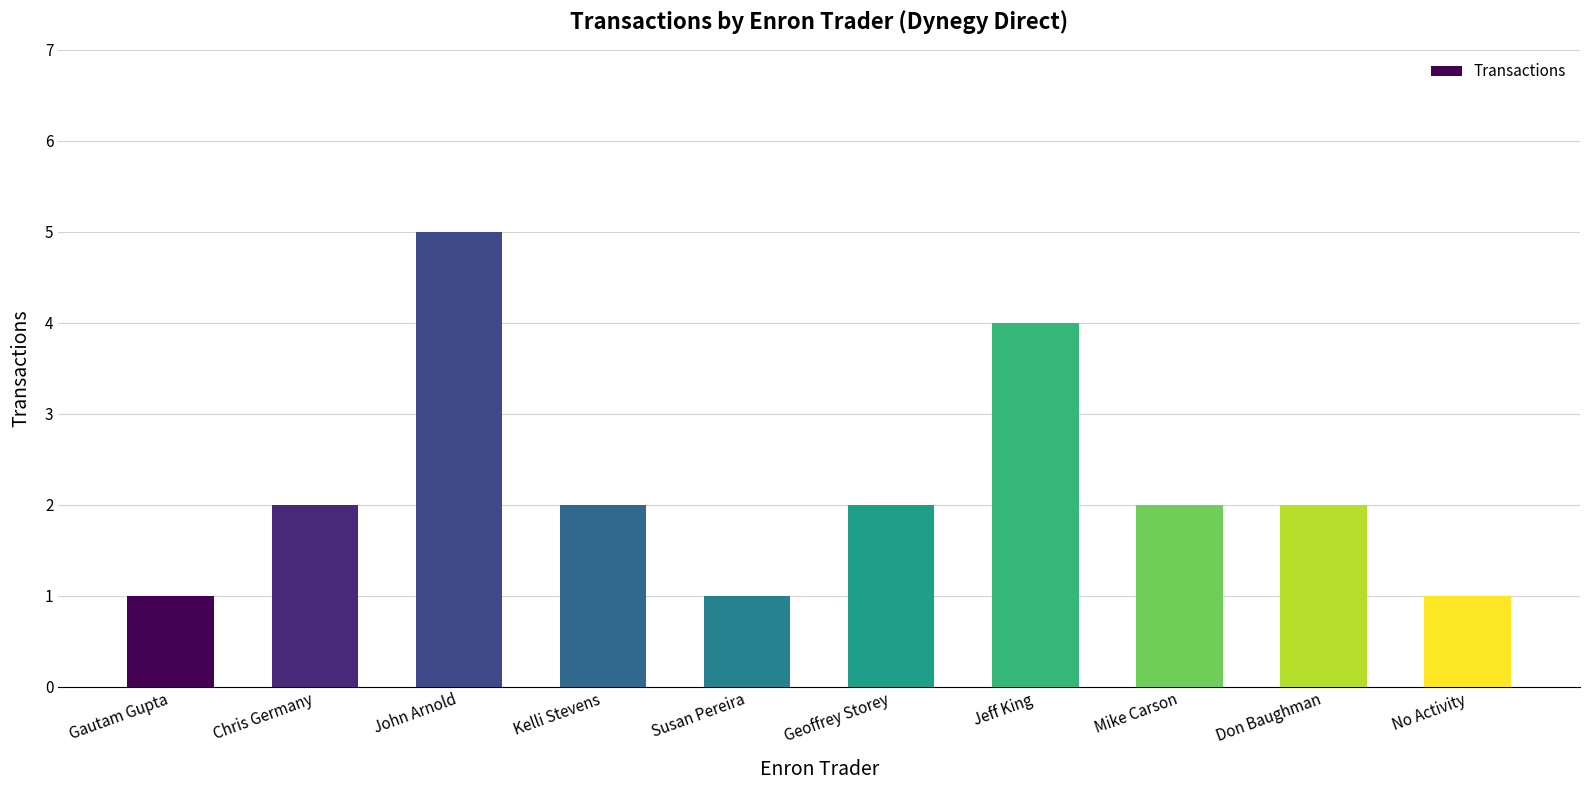

Between Susan Pereira and Mike Carson, which is larger?

Mike Carson